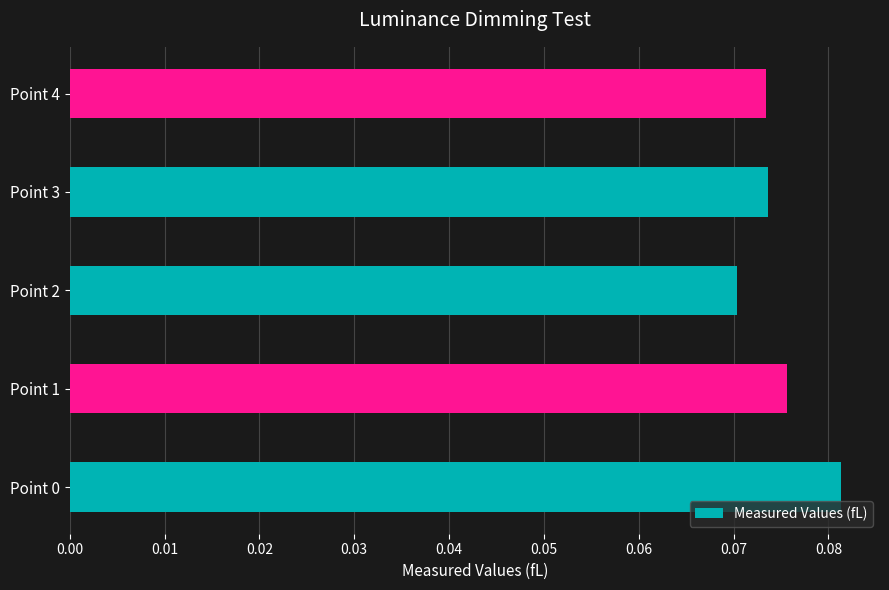

Which has a higher value, Point 1 or Point 3?

Point 1